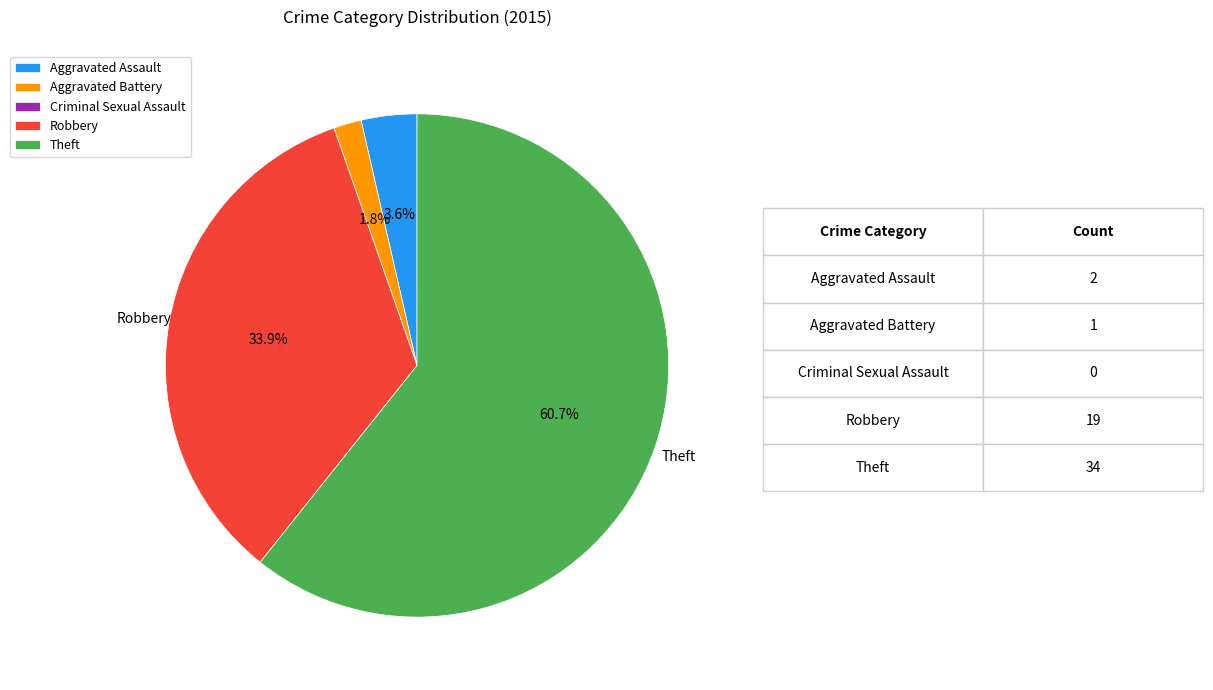

What percentage is NOT represented by Theft?

39.3%